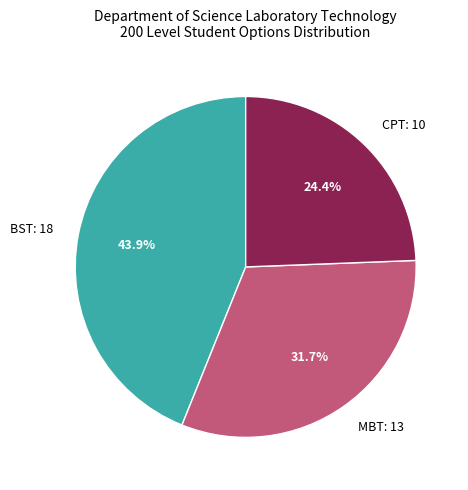

Is it true that CPT is 24% of the pie?

True